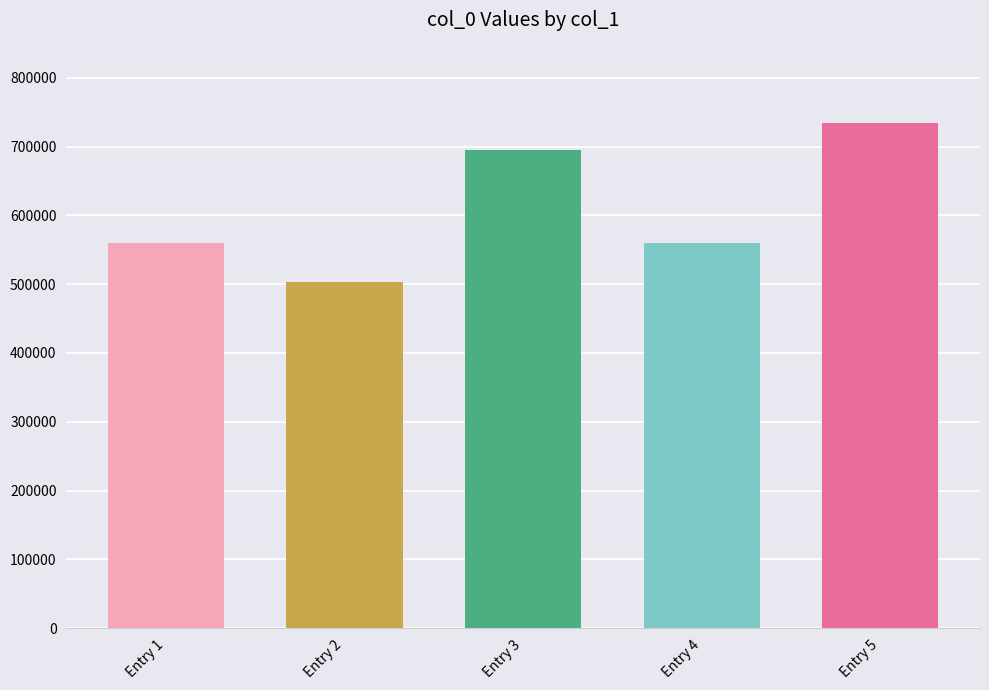

How many bars are there in total?

5